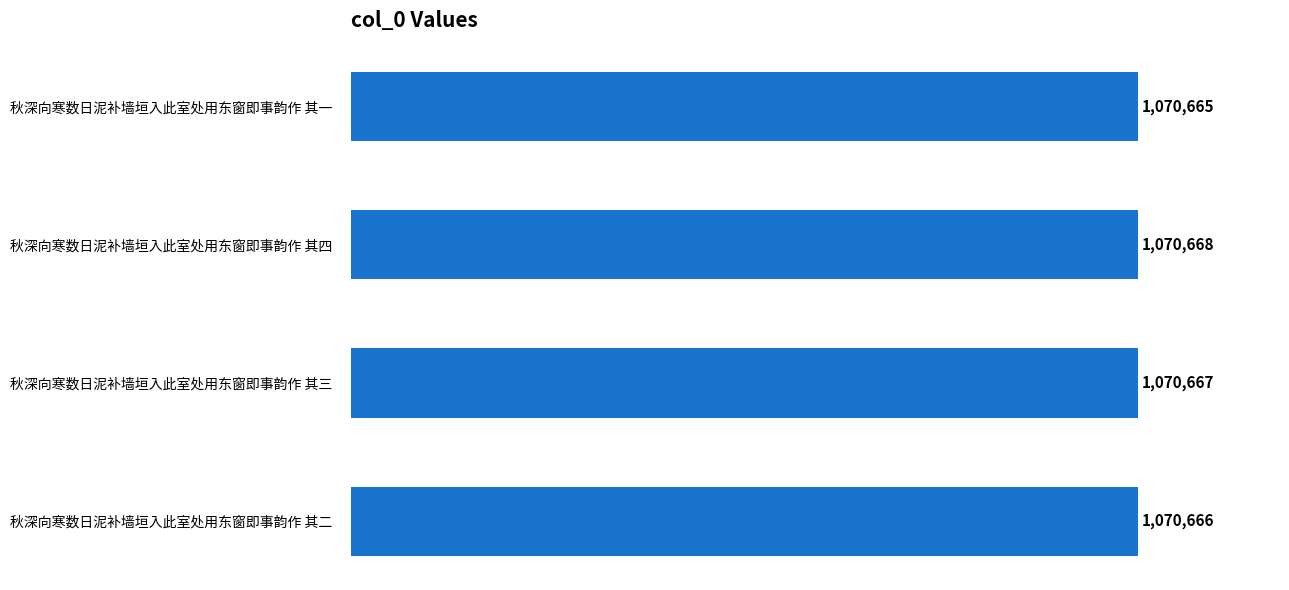

What is the greatest value displayed?

1070668